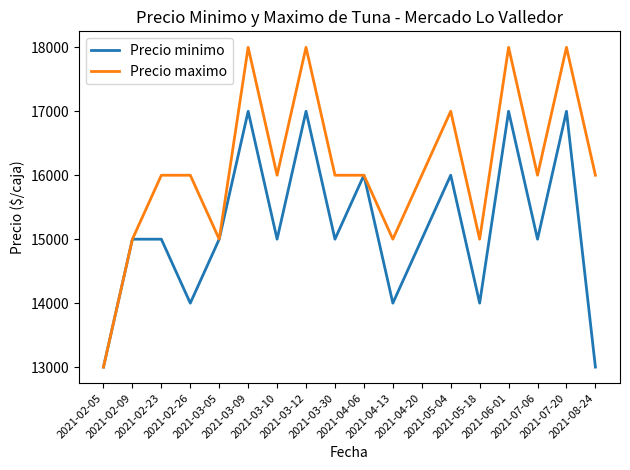

Which series has the widest spread of values?

Precio maximo